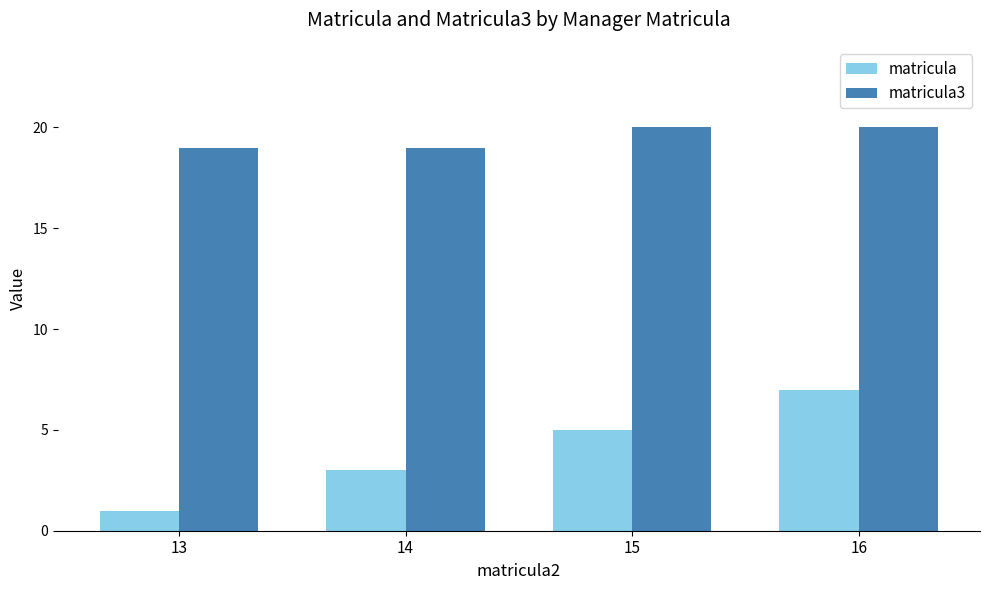

How many matricula values are between 3 and 7?

3